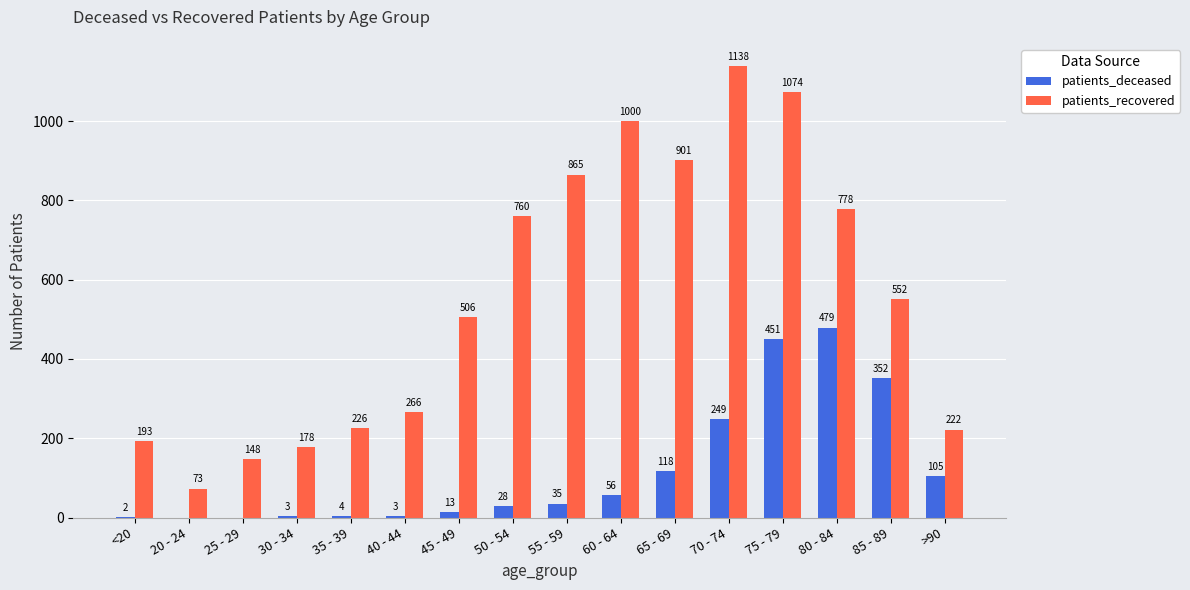

Which label corresponds to the largest value in the chart?

70 - 74